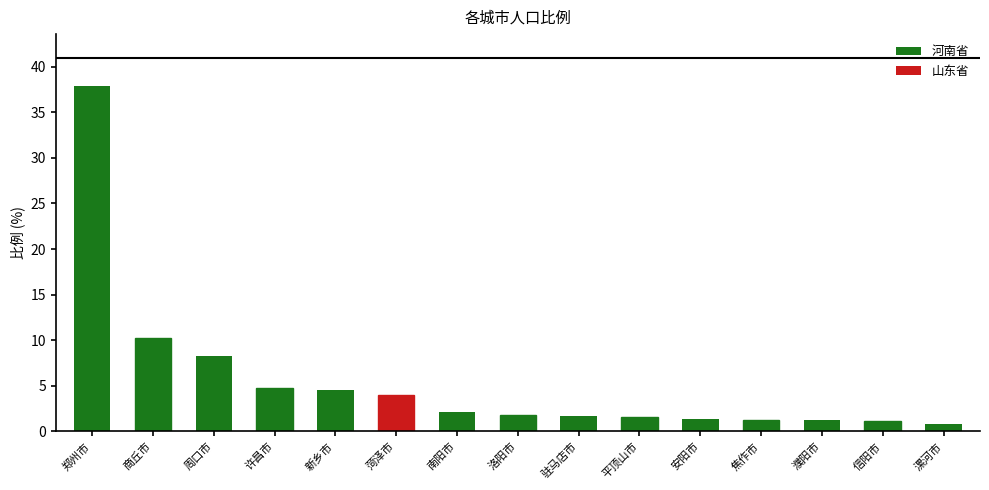

True or false: the data shows 10.3 at 商丘市.

True